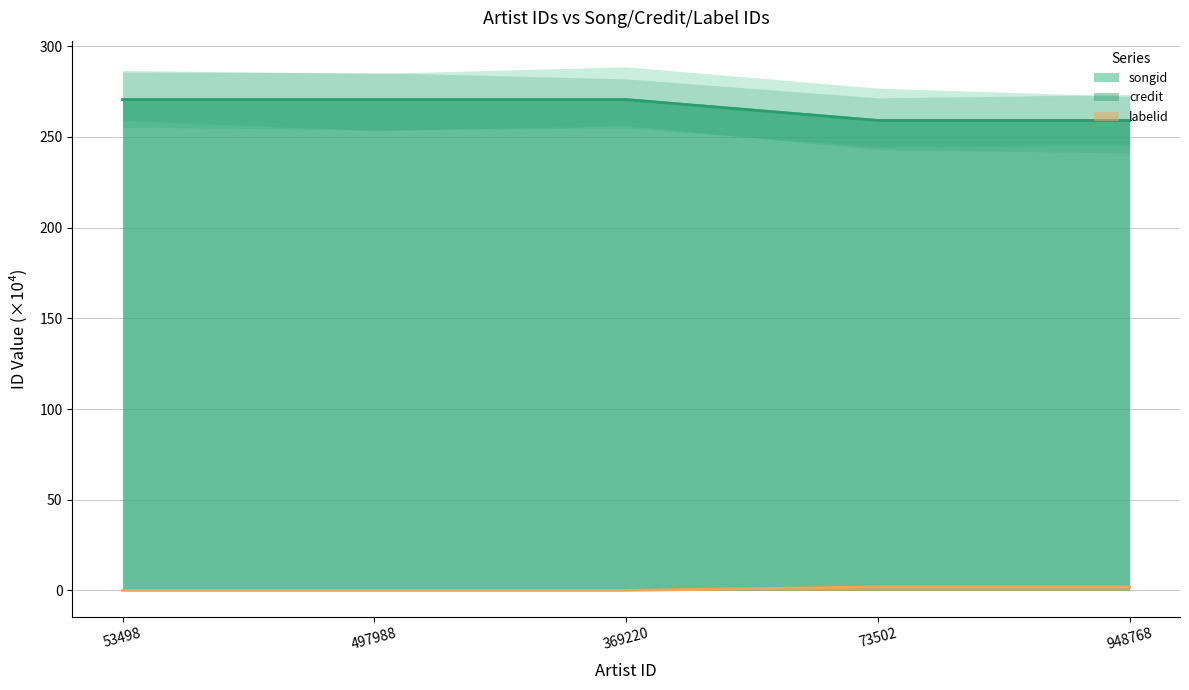

Which series has the largest total across all categories?

songid